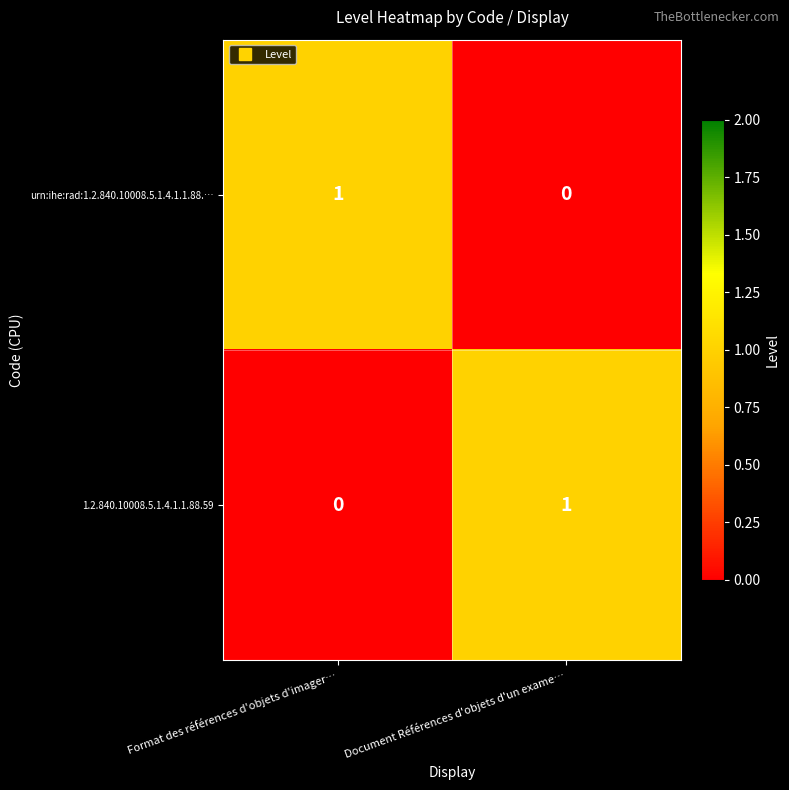

What is the greatest value displayed?

1